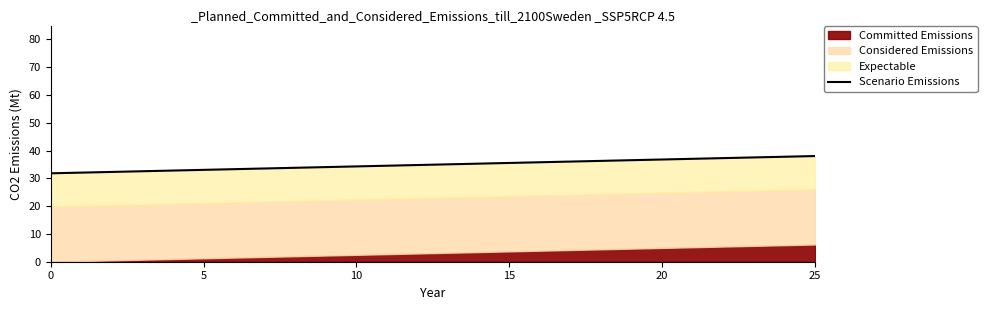

What is the sum of the values at 14 and 9?

69.4